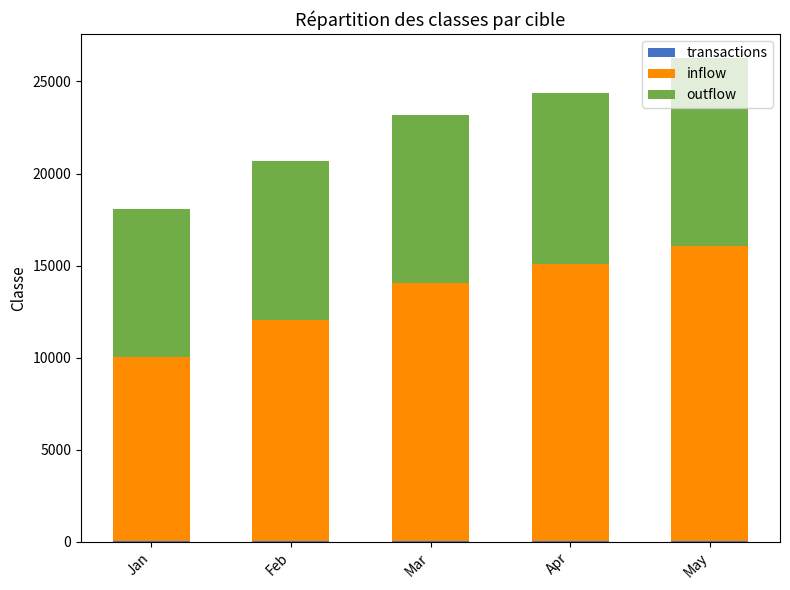

Count the number of data series in this chart.

3